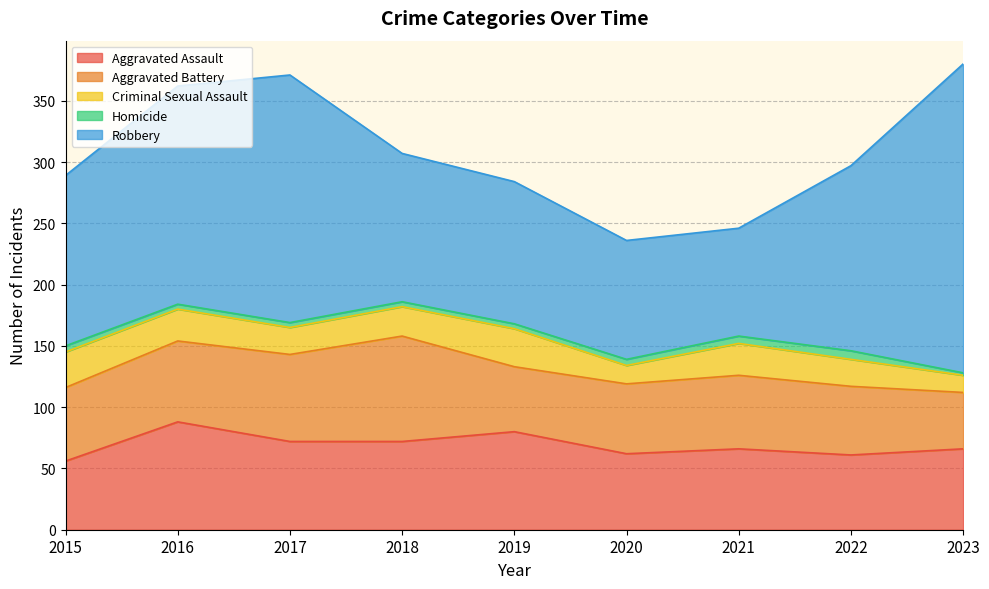

List the series in order of their peak value, lowest first.

Homicide, Criminal Sexual Assault, Aggravated Battery, Aggravated Assault, Robbery